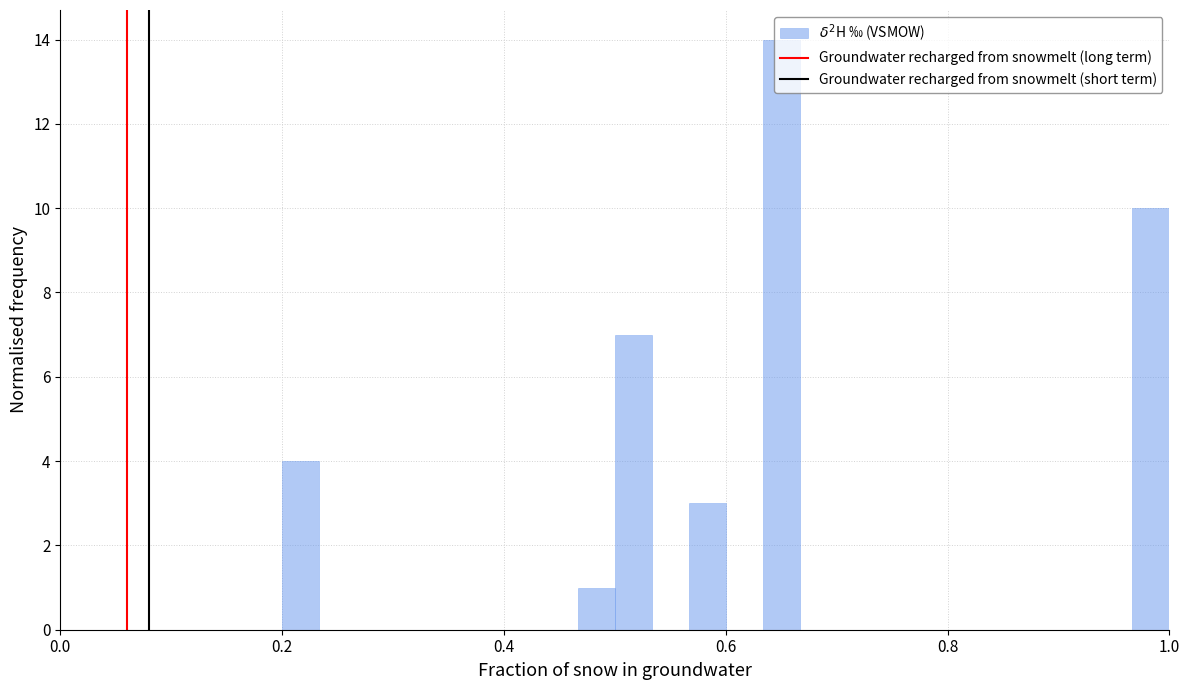

Read against the x-axis, roughly where is the centre of the tallest bar?

0.66